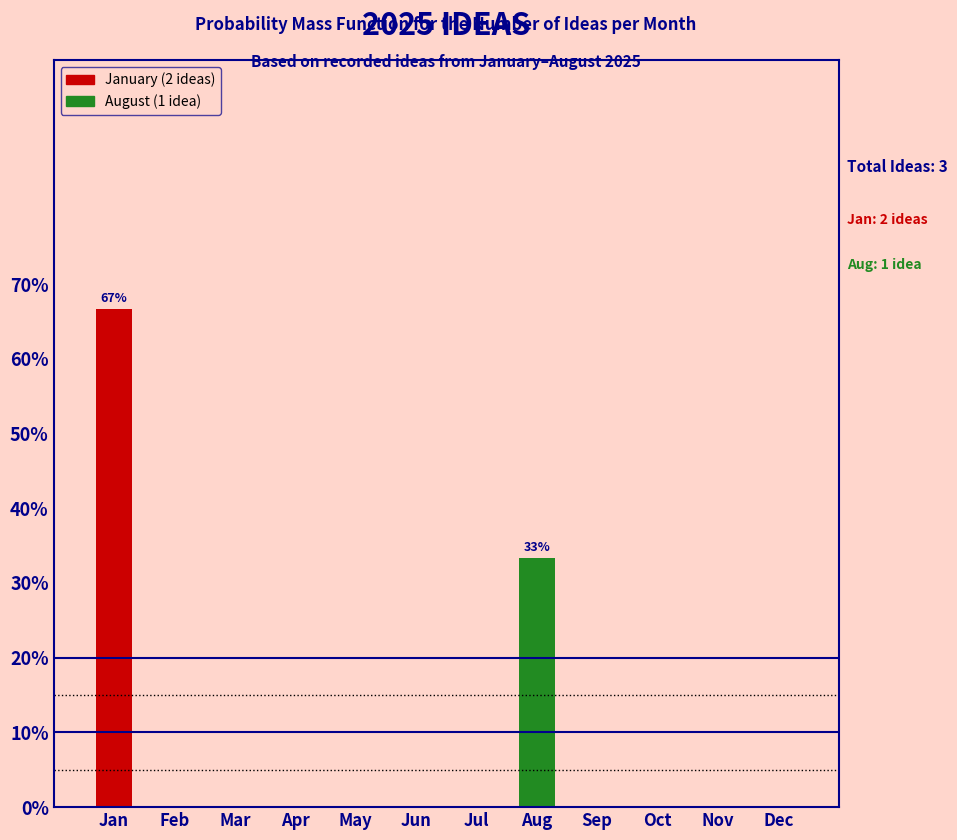

Which category has the highest value across all series?

Jan